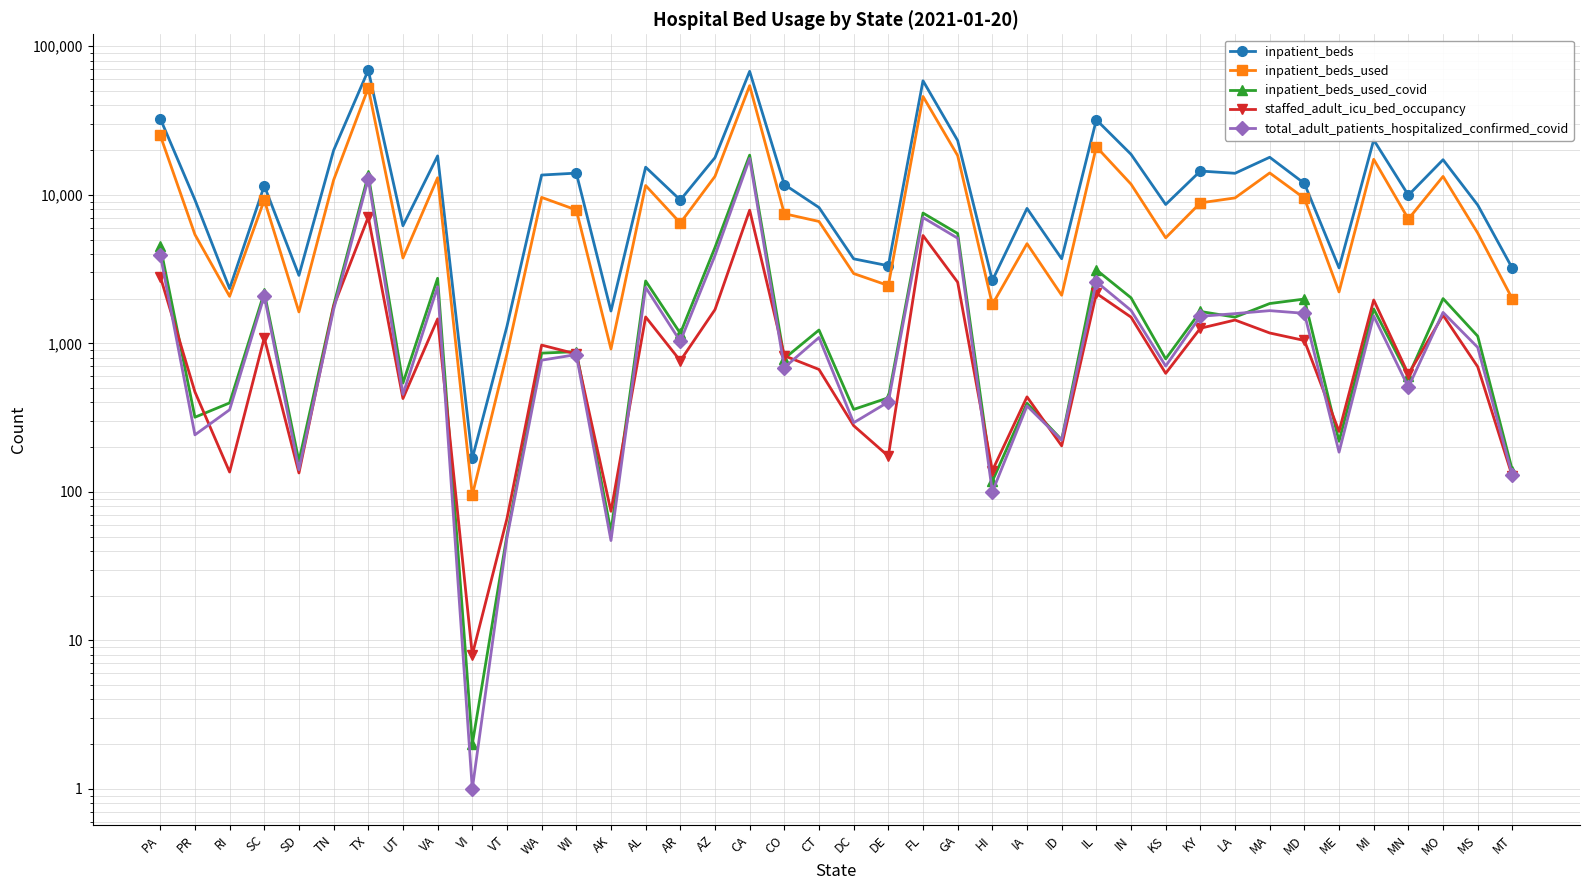

Which category has the lowest value in the inpatient_beds_used_covid series?

VI